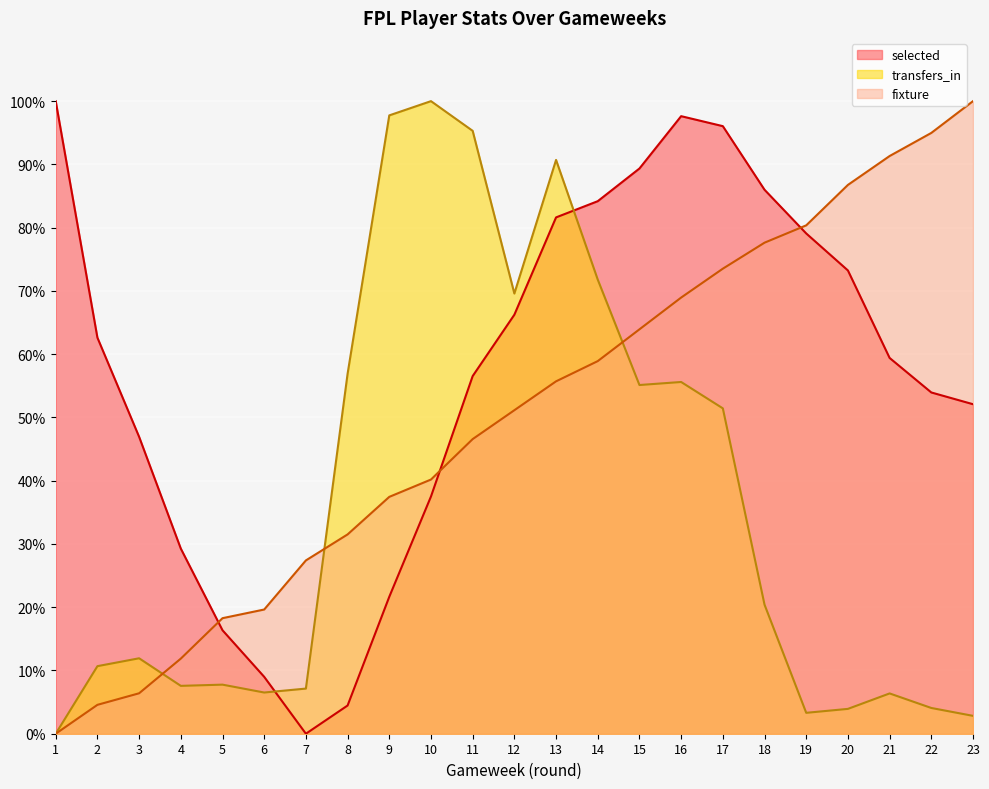

How many values in selected are above zero?

22